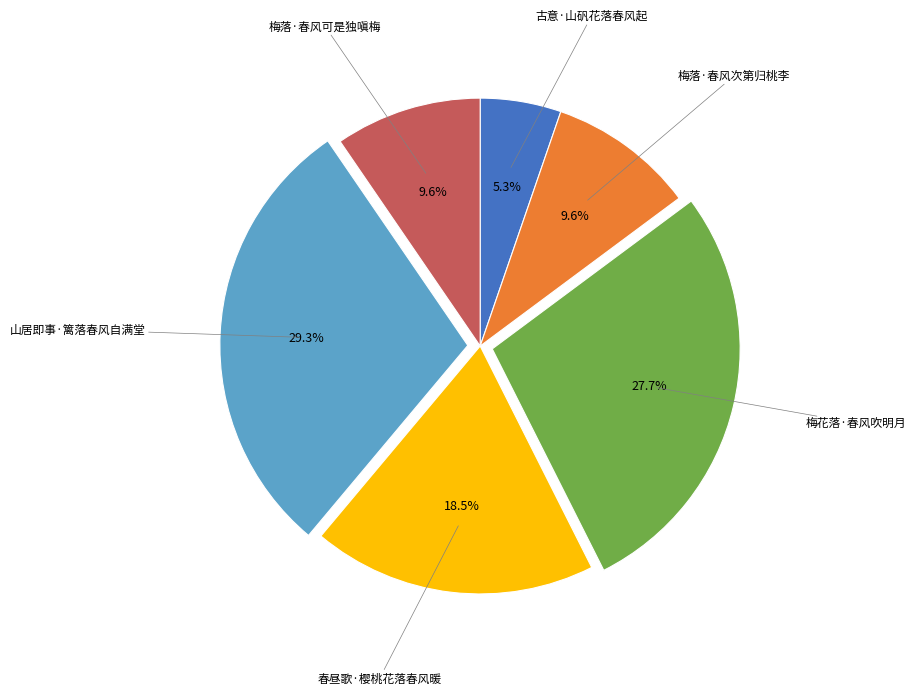

Does any single category account for the majority?

No